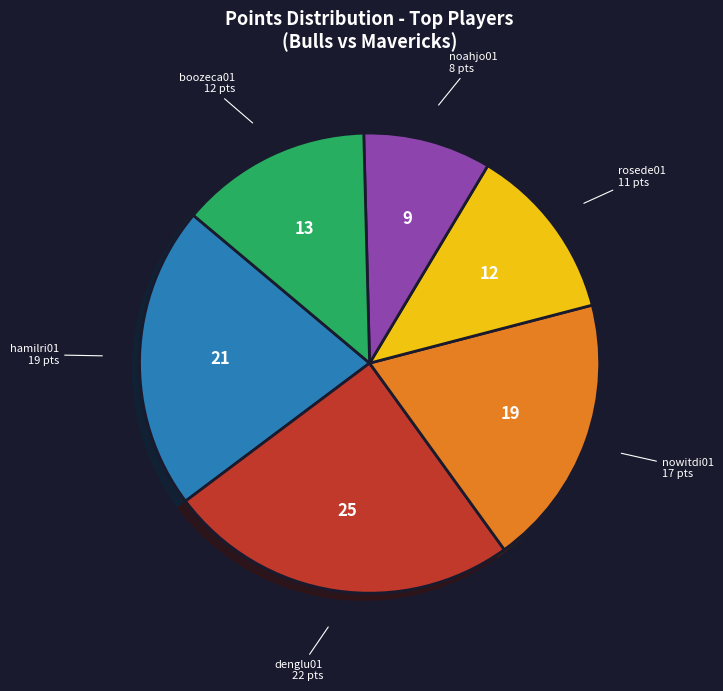

How many segments does this pie chart have?

6